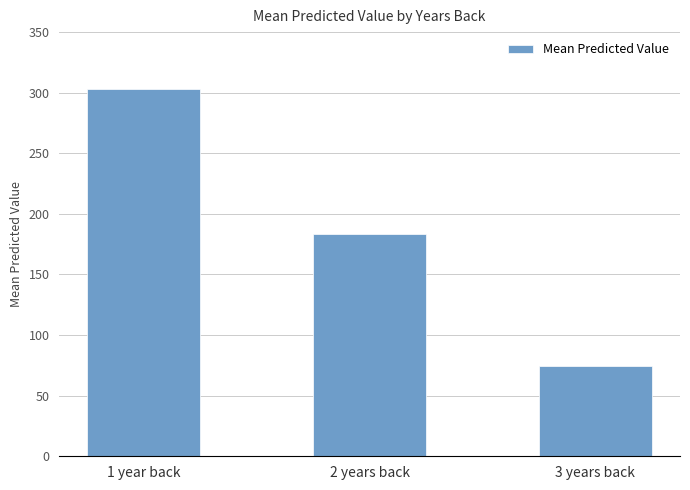

At which label is the value closest to 188?

2 years back